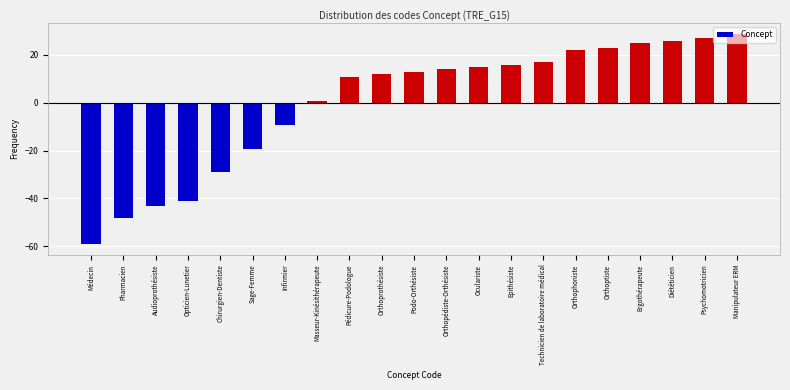

What is the maximum value shown in the chart?

28.9